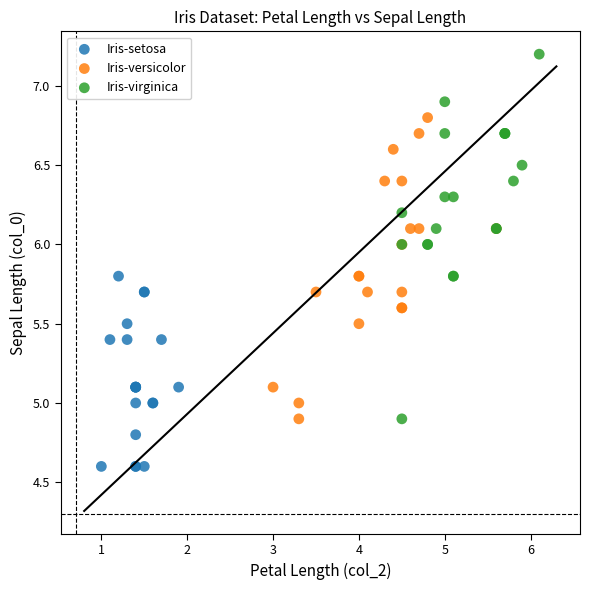

Which series has the widest spread of Y values?

Iris-virginica